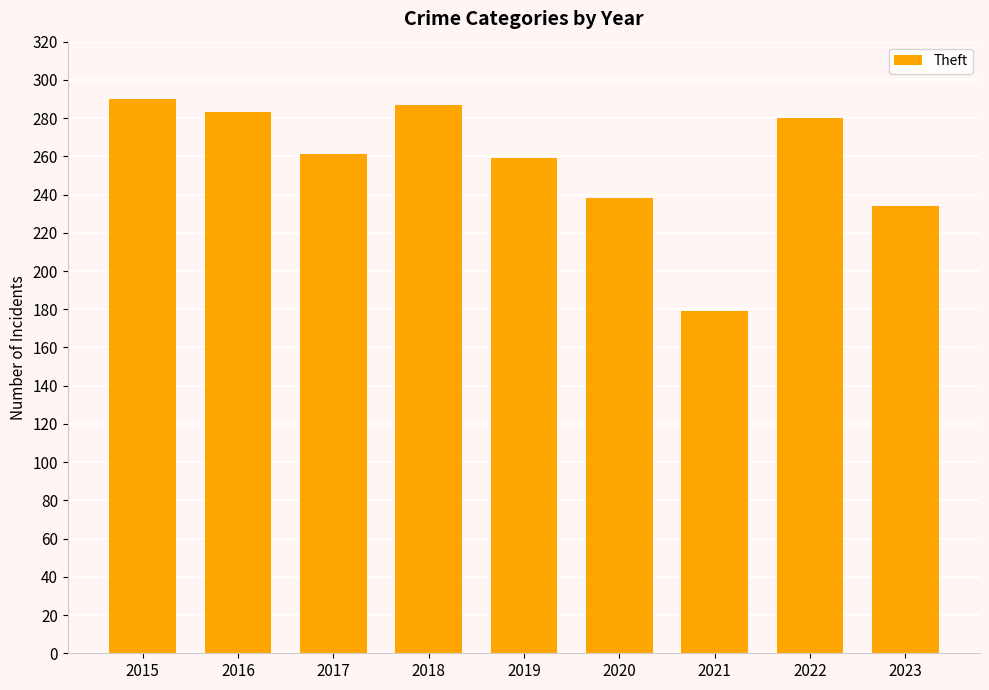

Does the chart contain stacked bars?

No